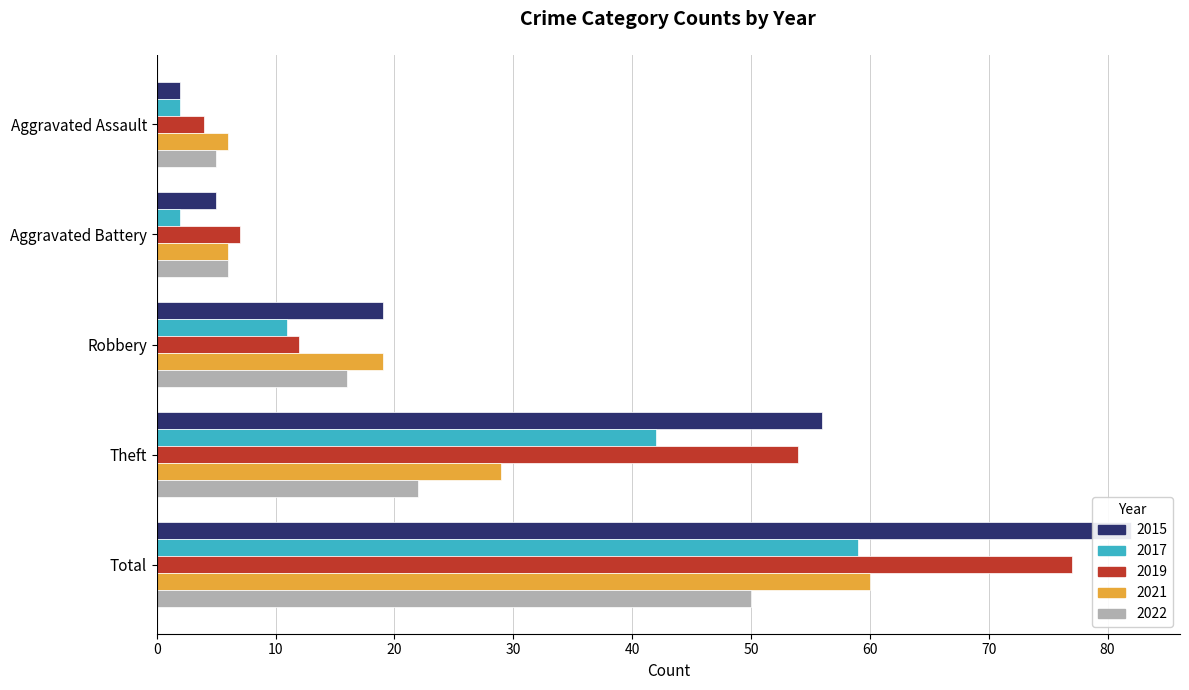

How many distinct data groups are displayed?

5